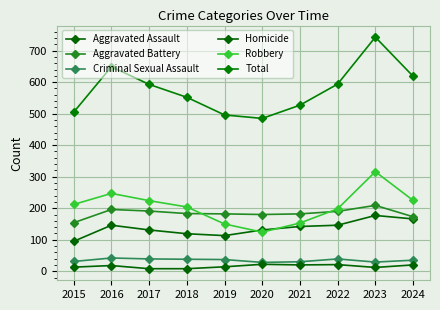

Is it true that Criminal Sexual Assault equals 37 at 2019?

True